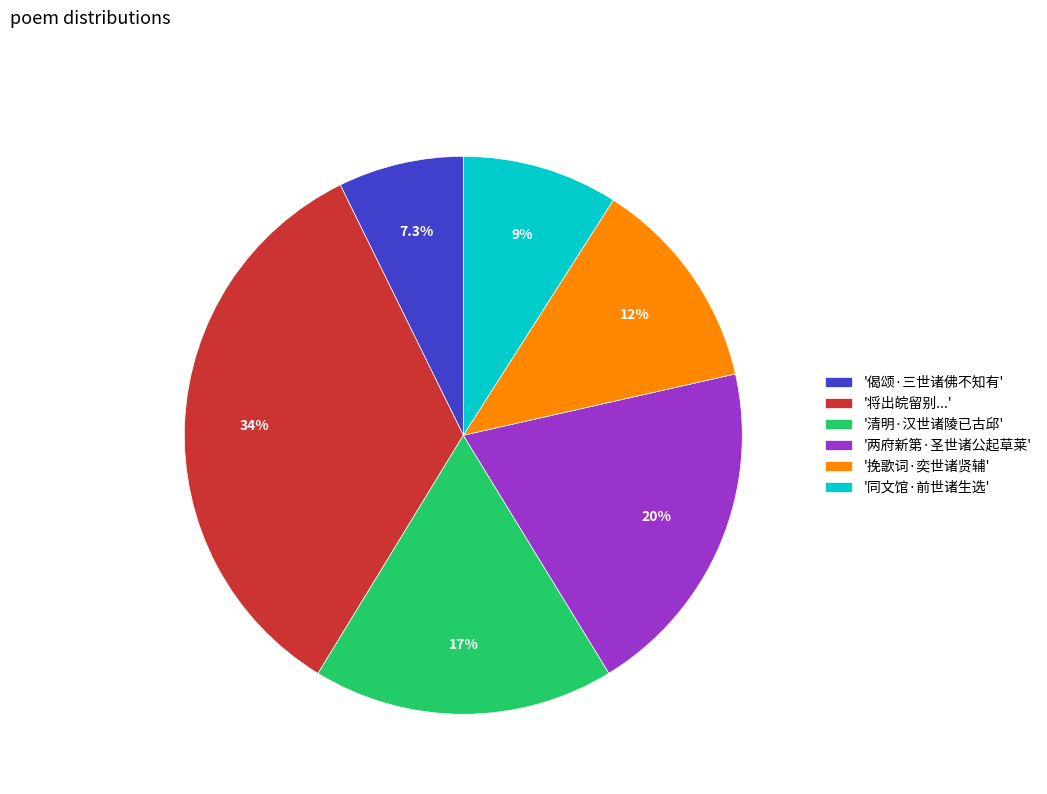

Is there any slice that represents more than half of the pie?

No